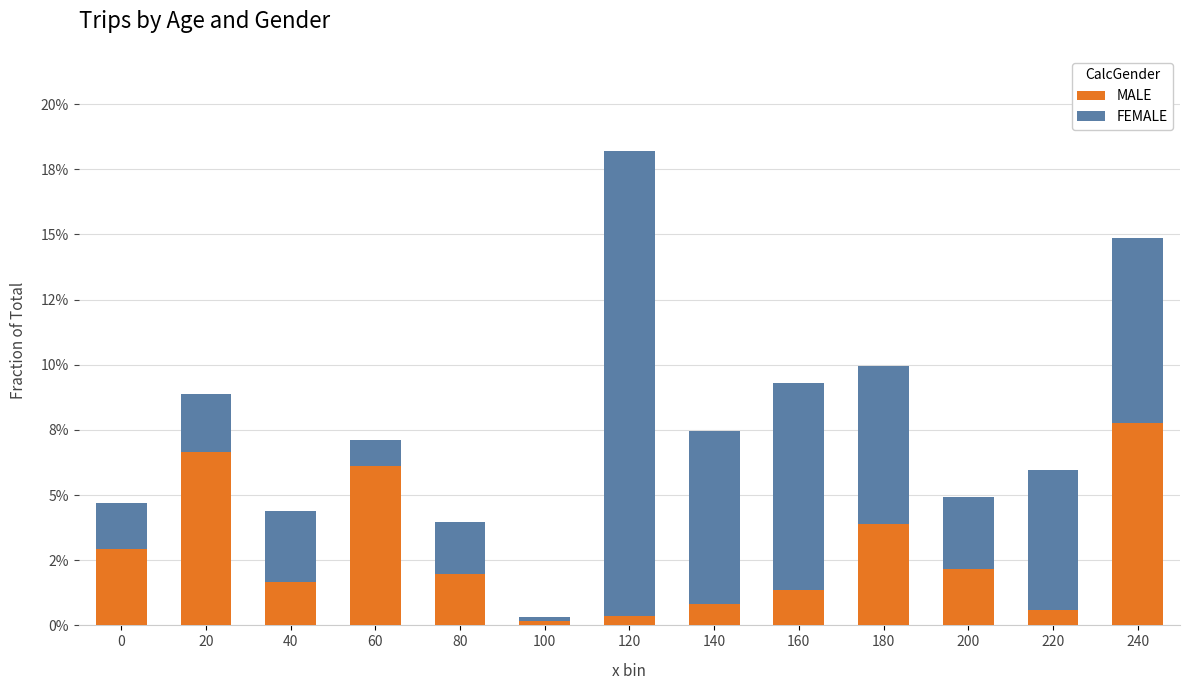

The value of MALE at 200 is 0.0. True or false?

True